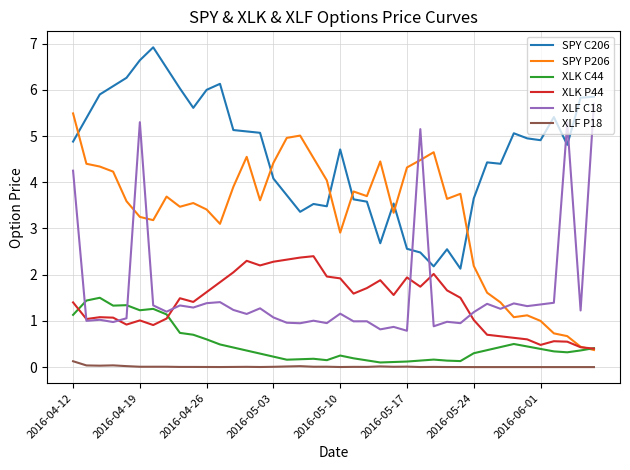

True or false: SPY P206 and XLF C18 intersect in this chart.

True